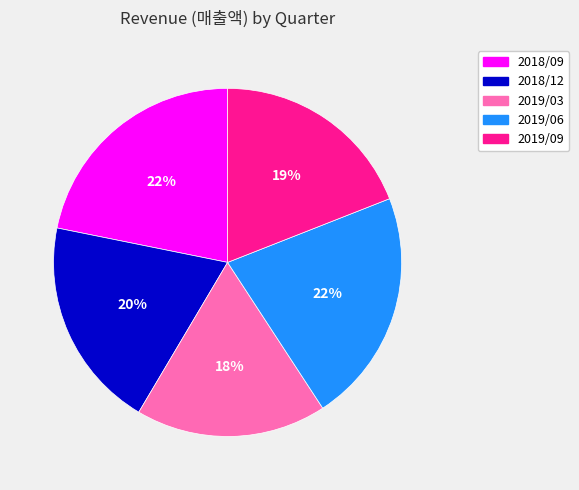

The 2019/09 slice represents 29% of the pie. True or false?

False